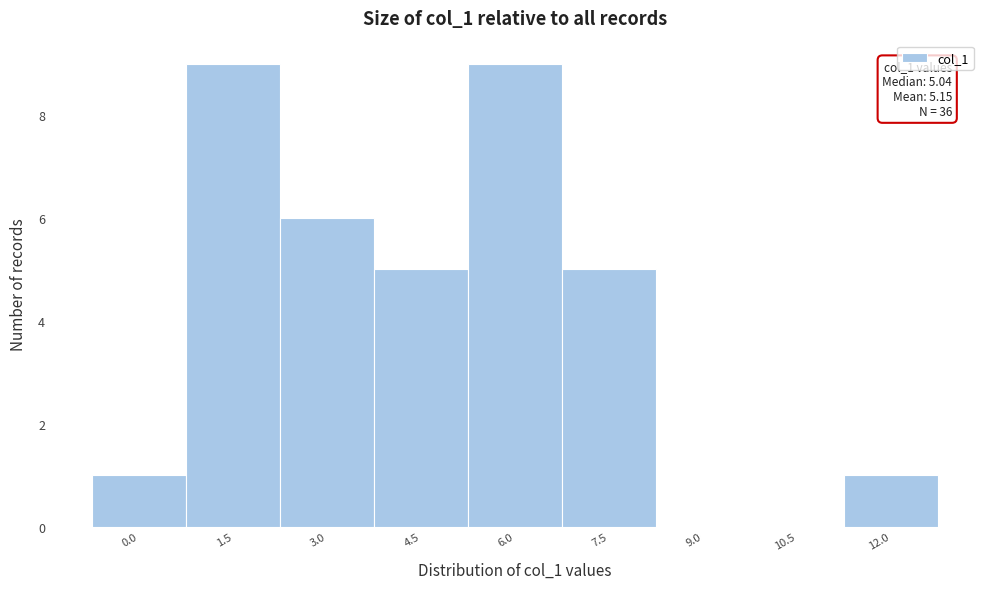

Reading left to right, extract all data points from this chart.

0.0=1	1.5=9	3.0=6	4.5=5	6.0=9	7.5=5	9.0=0	10.5=0	12.0=1